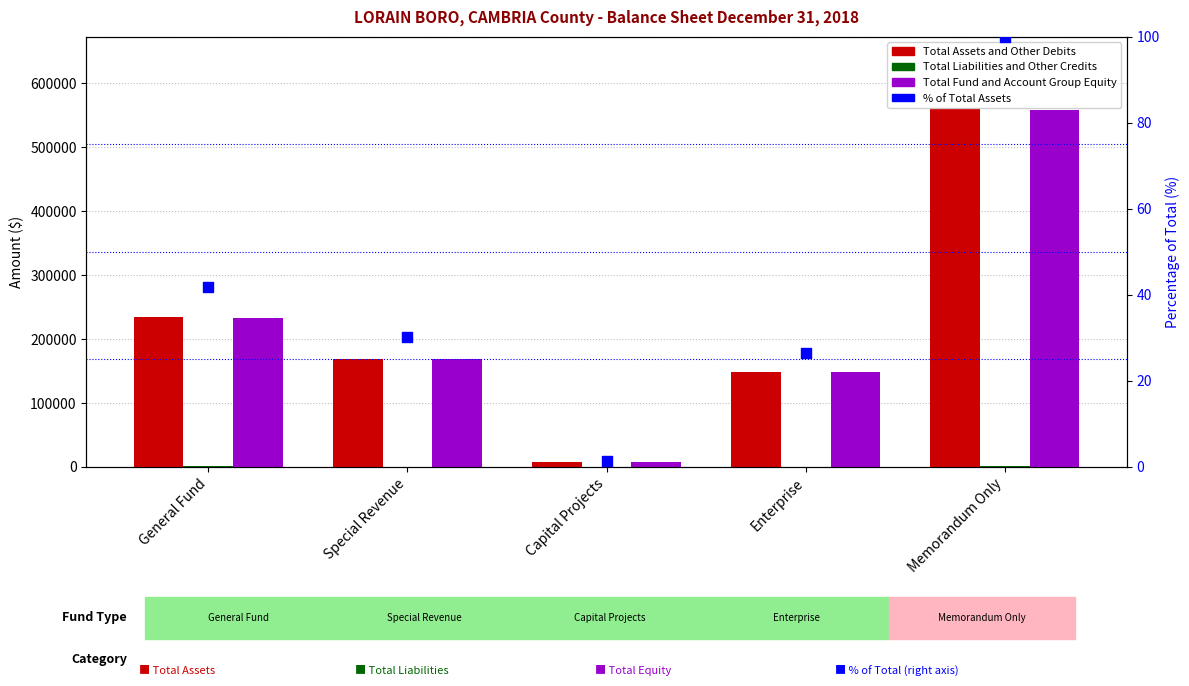

What are all the series names shown in the legend?

Total Assets and Other Debits, Total Liabilities and Other Credits, Total Fund and Account Group Equity, % of Total Assets